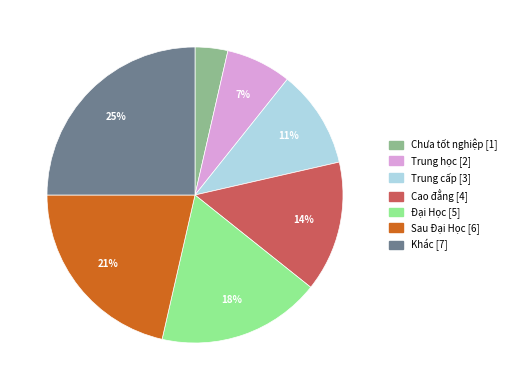

To the nearest percent, what percentage of the pie is Sau Đại Học?

21%